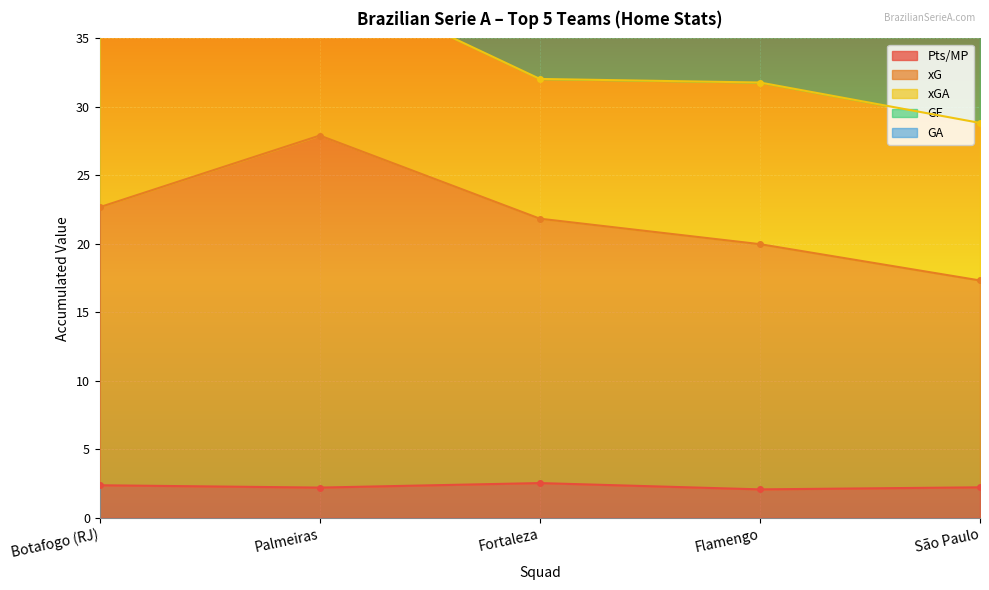

What position from the right is Palmeiras?

4